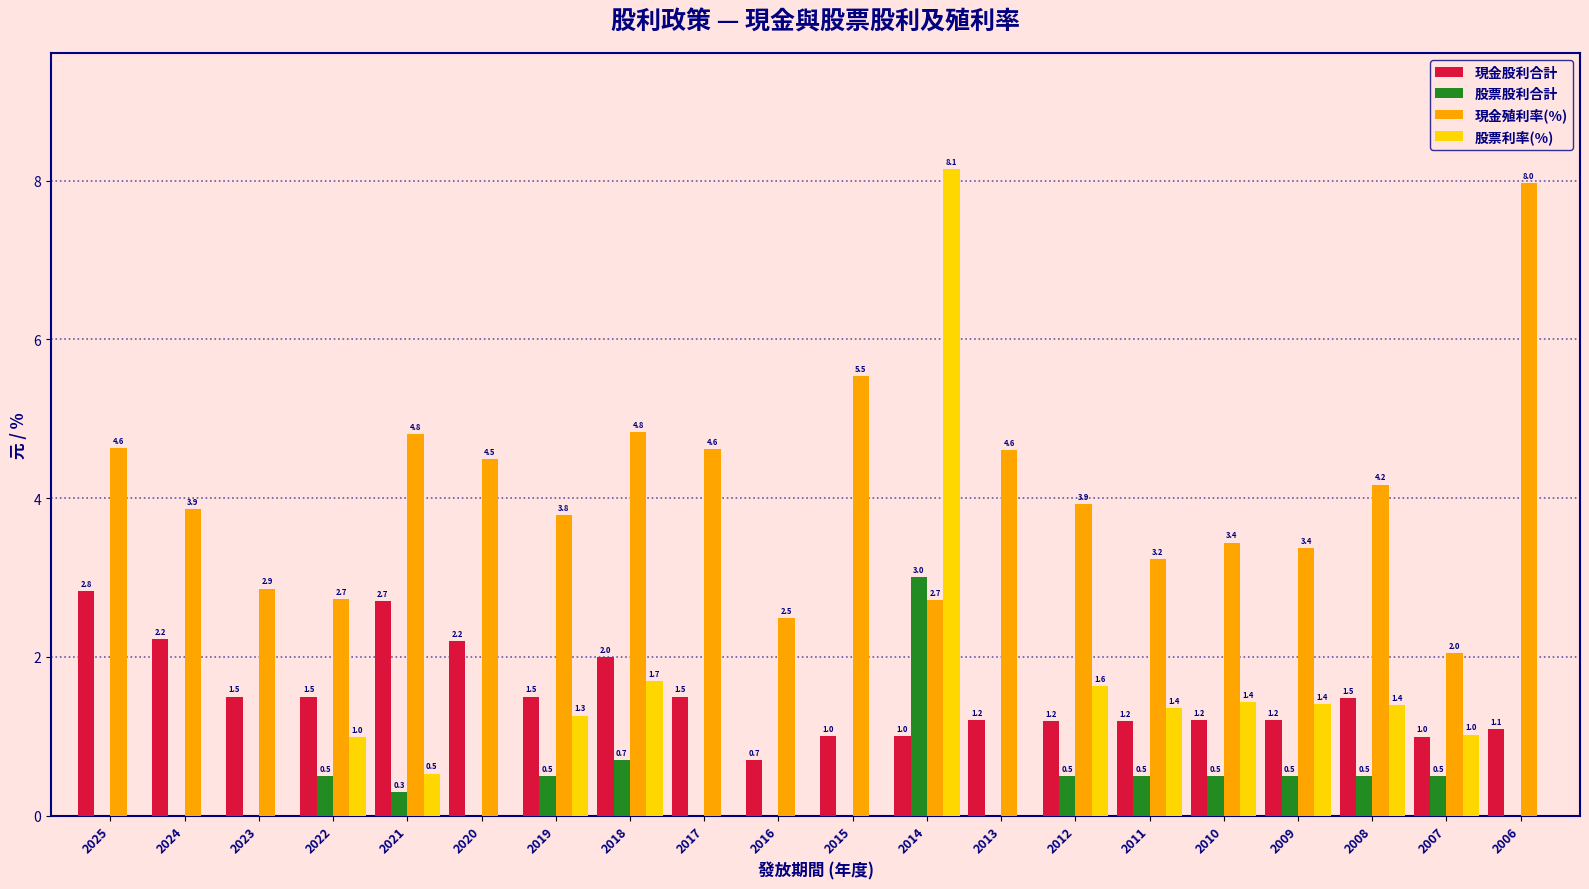

How many data points in 現金殖利率(%) are above 3?

15